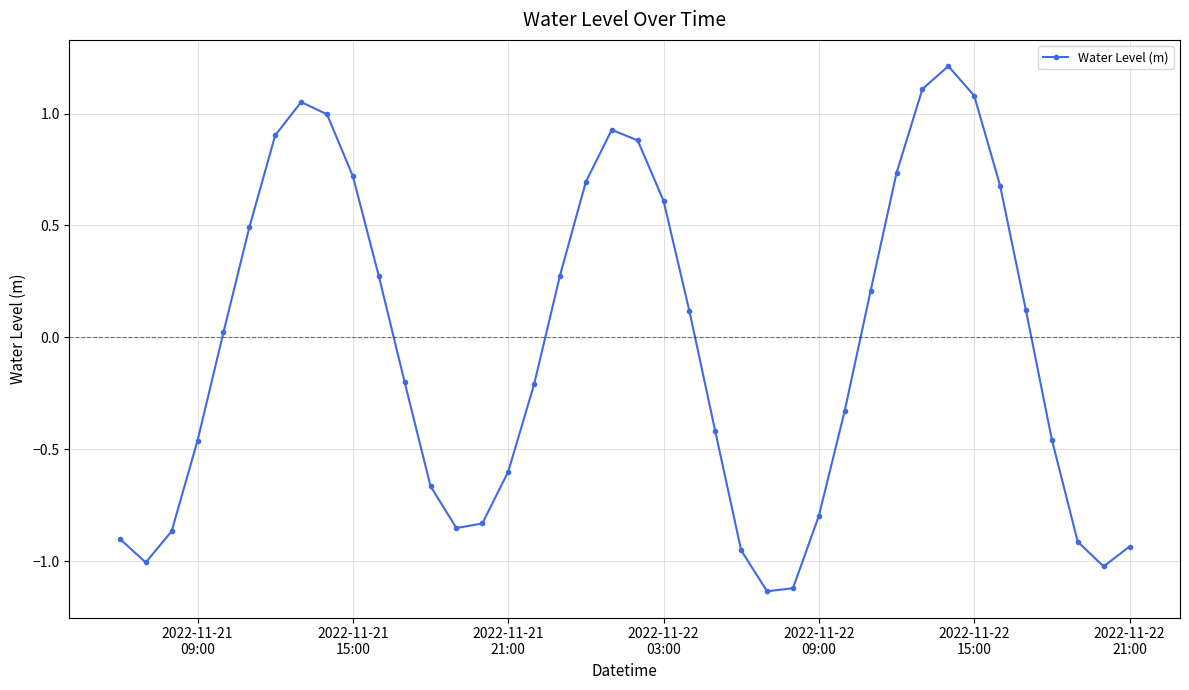

What is the maximum value shown in the chart?

1.2